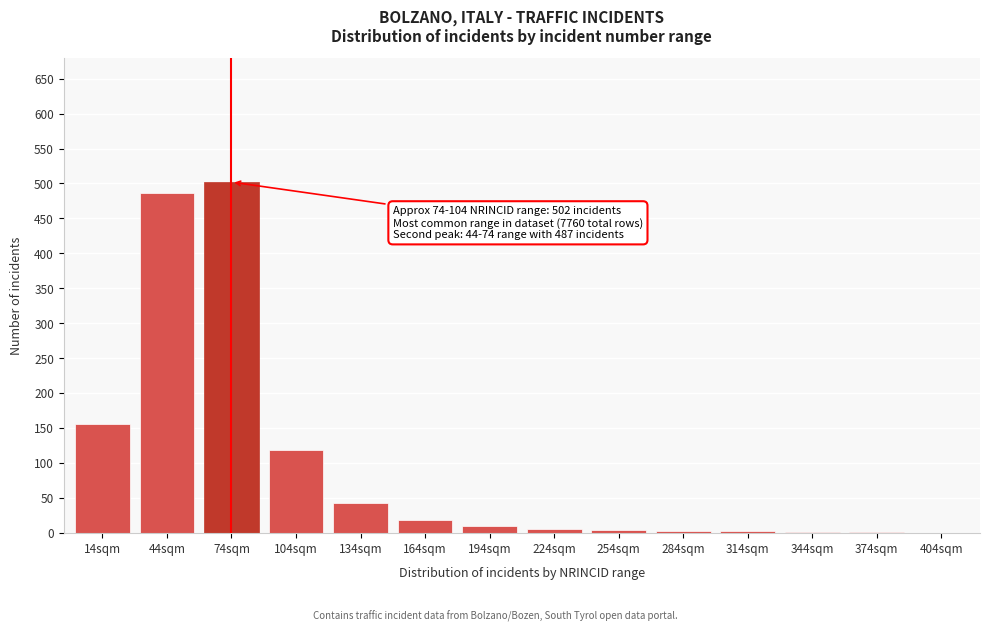

The value at 74sqm is 678. True or false?

False